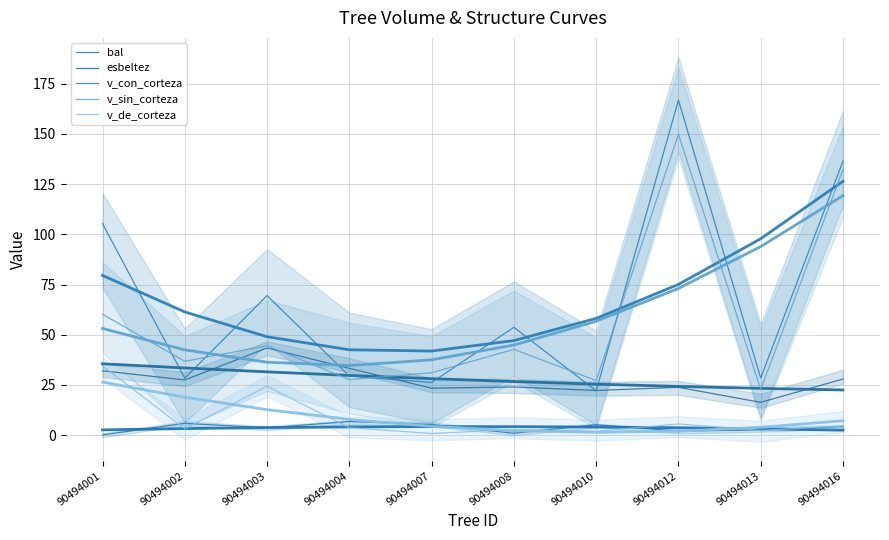

True or false: v_con_corteza and bal cross at least once.

False